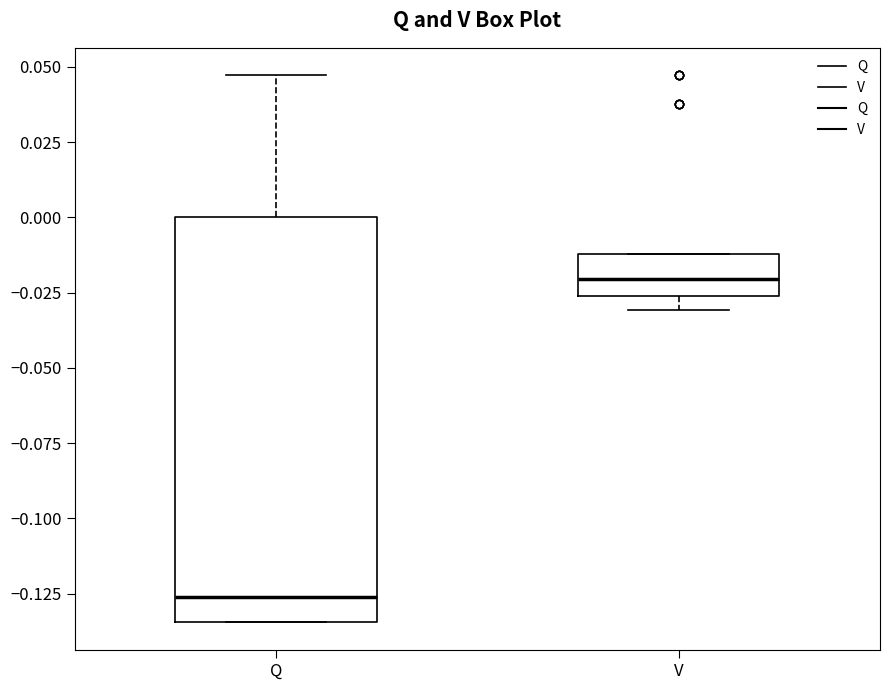

Where is the lower edge of the box for Q on the y-axis? The values are not printed on the chart, so give them approximately, as read against the axis.

-0.135